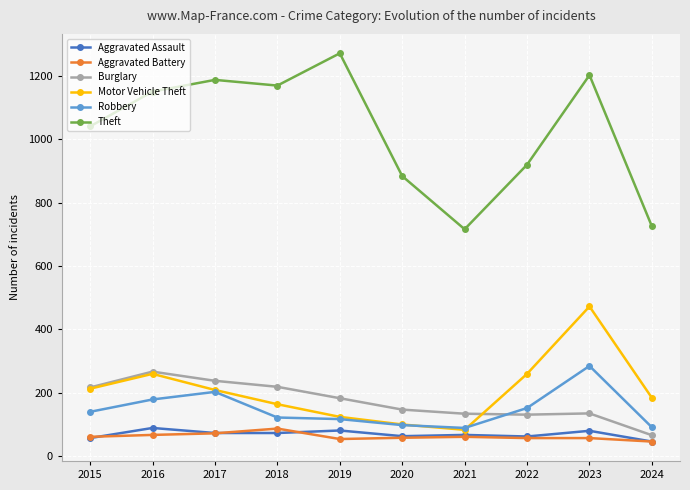

Is it true that Burglary equals 86 at 2020?

False